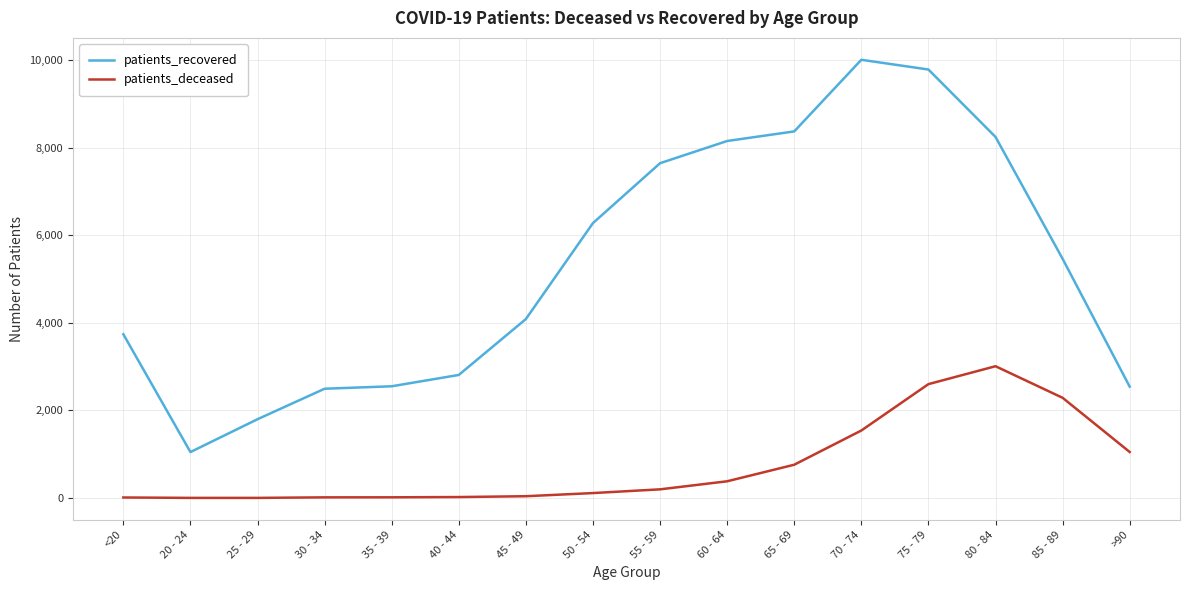

What is the maximum value shown in the chart?

10005